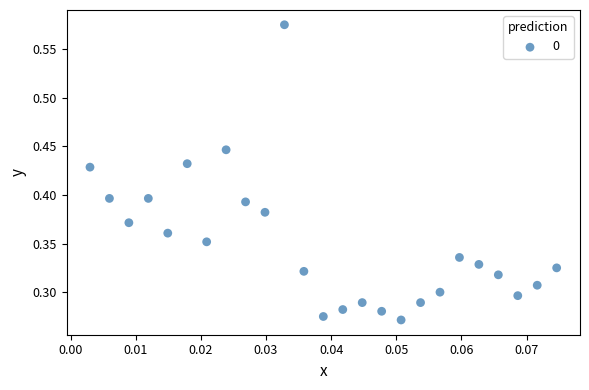

How many points are shown in the scatter plot?

25